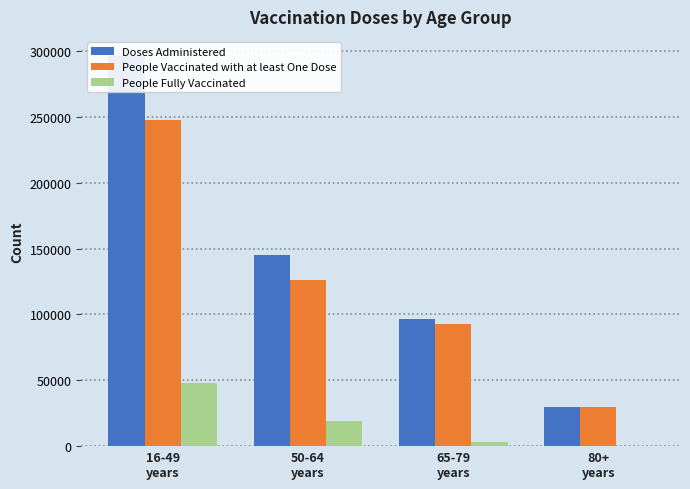

What is the value of the Doses Administered bar at the 2nd from the left?

145279